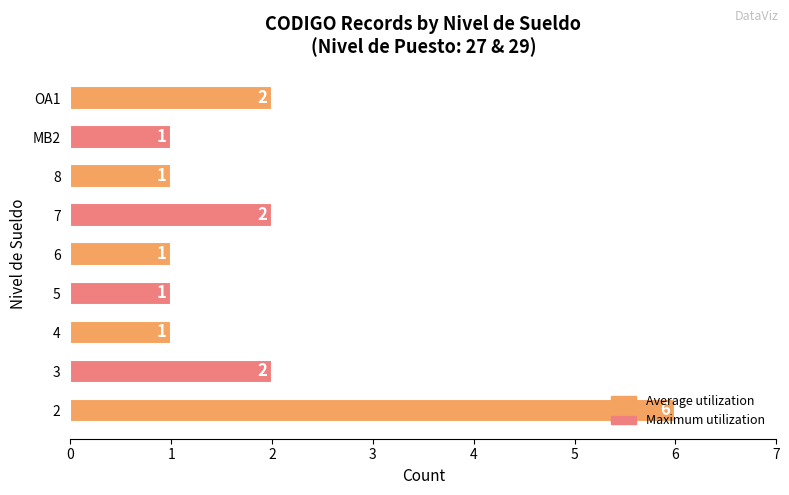

What is the maximum value shown in the chart?

6